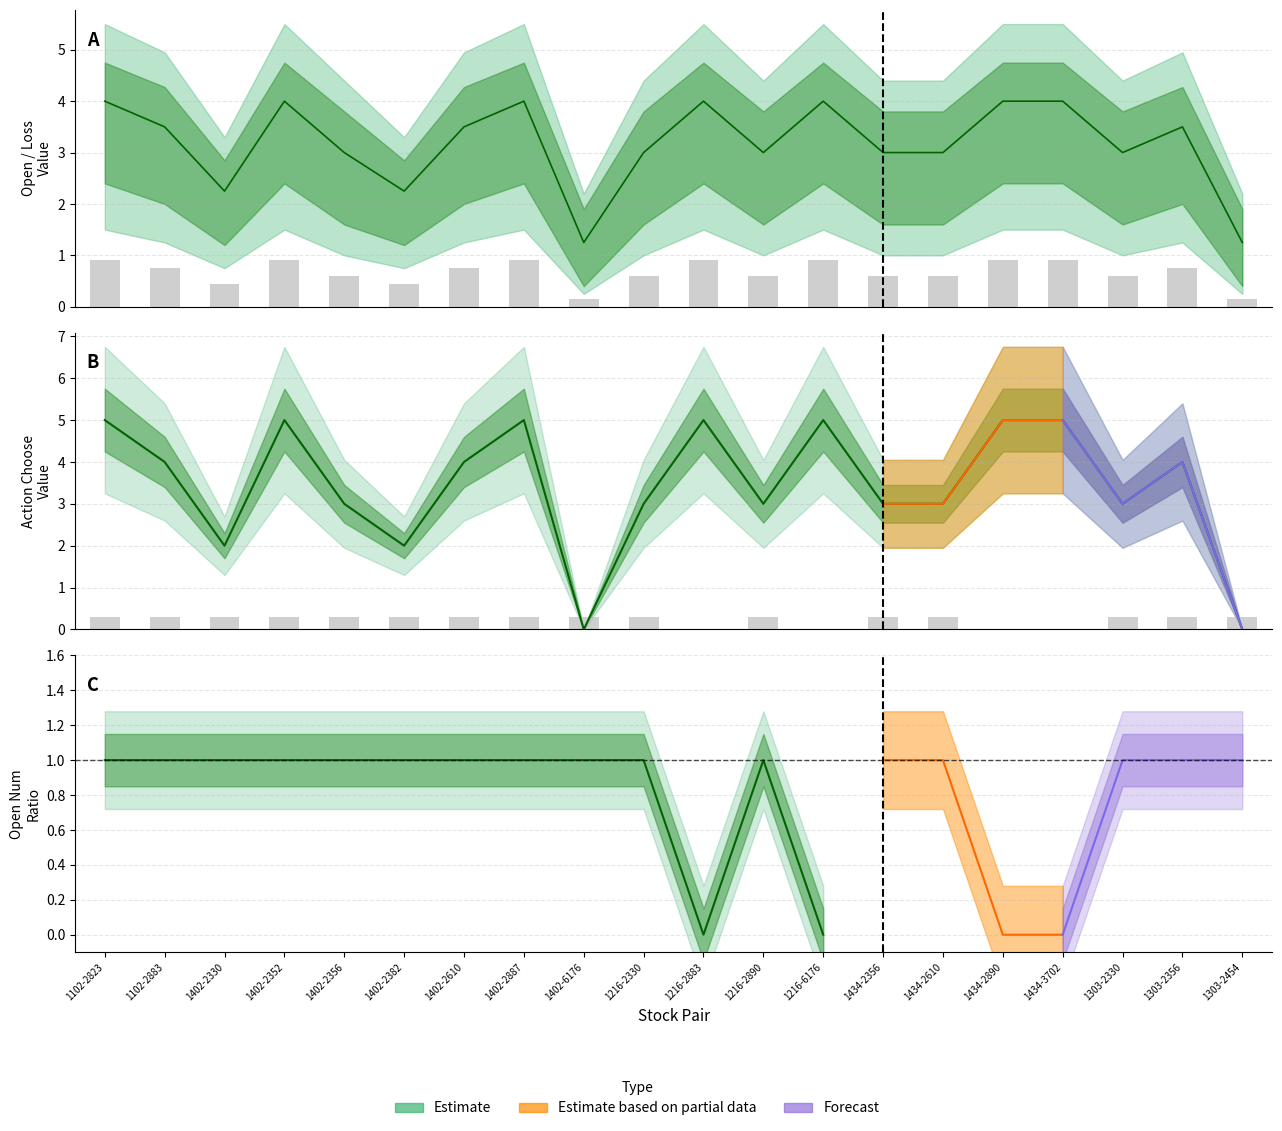

What is the value of the open bar at the 18th from the left?

3.0